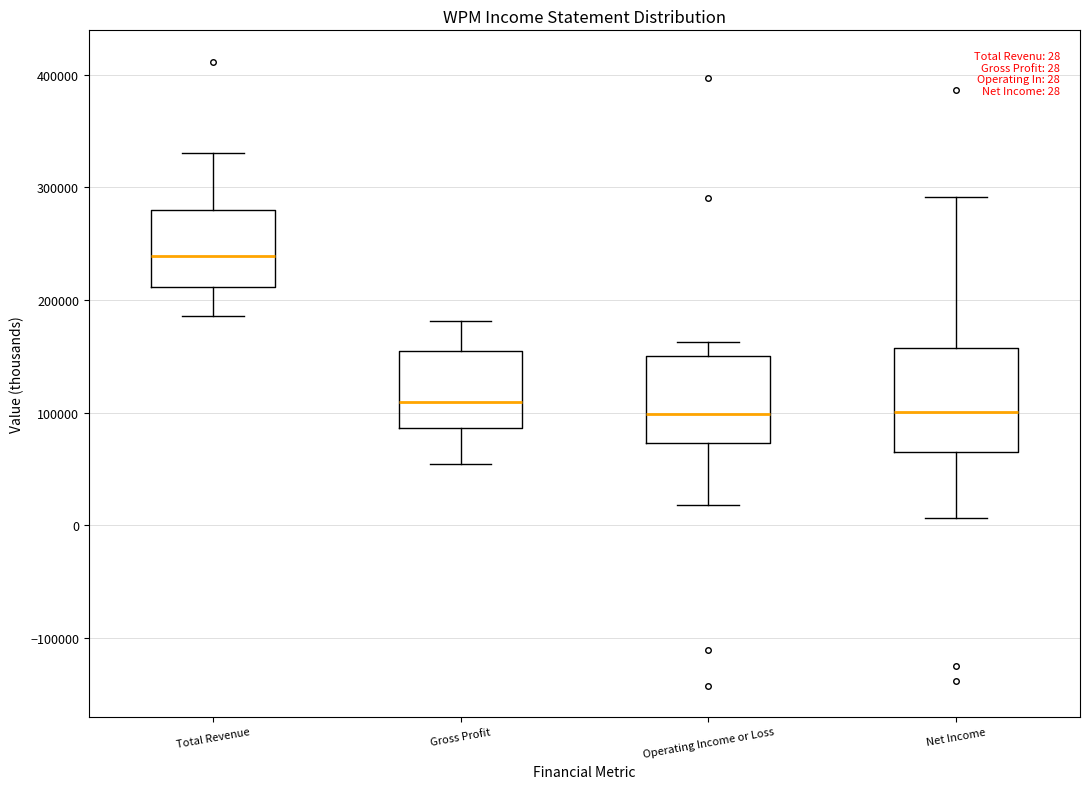

Which box is the tallest, from its lower edge to its upper edge?

Net Income